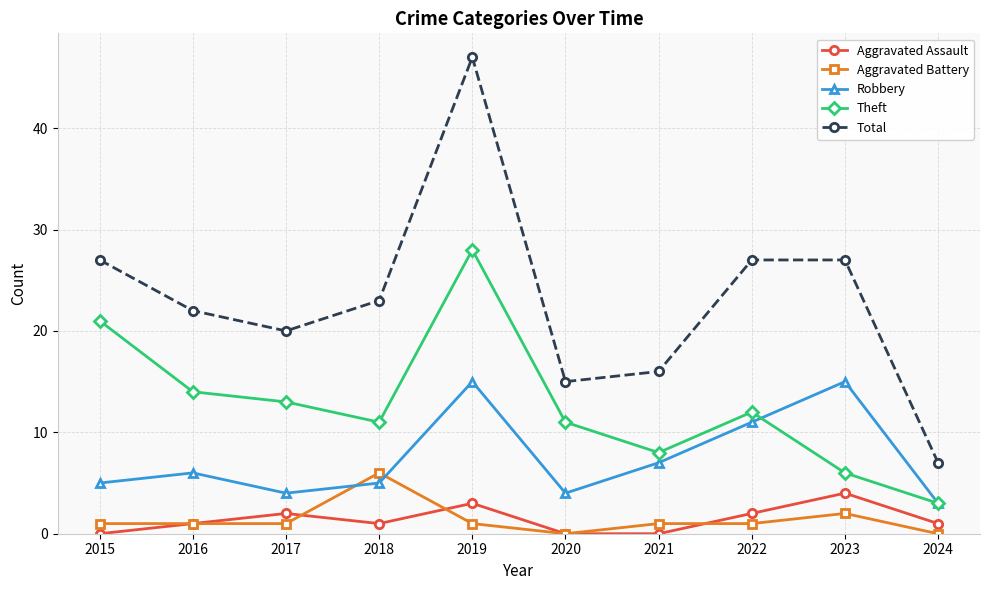

Where is the first local maximum for Total?

2019